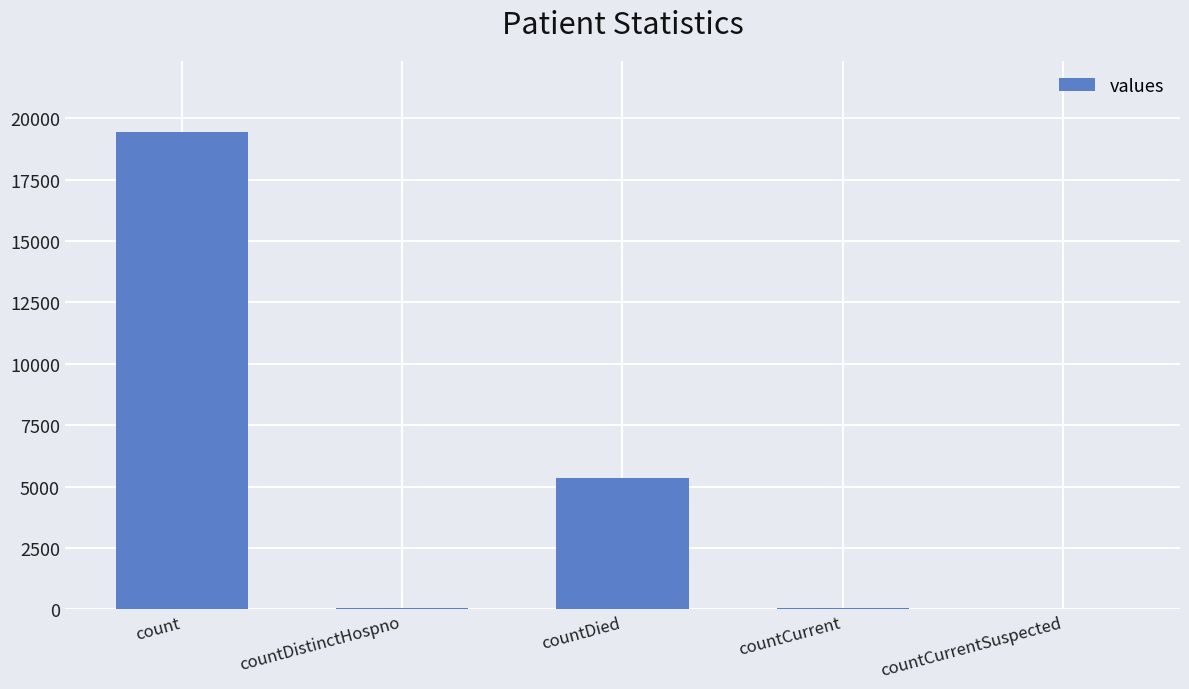

Is it true that the value at countDied is 5357?

True